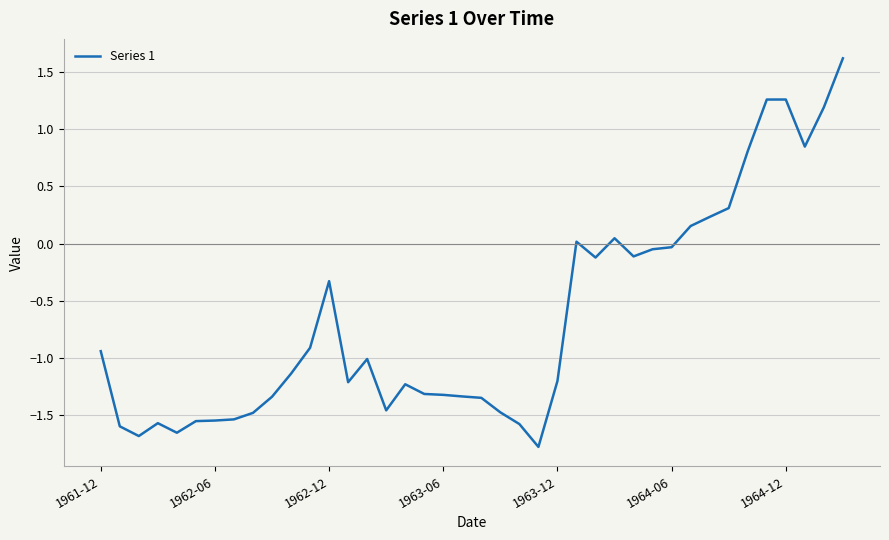

What is the difference between the maximum and minimum values?

3.4